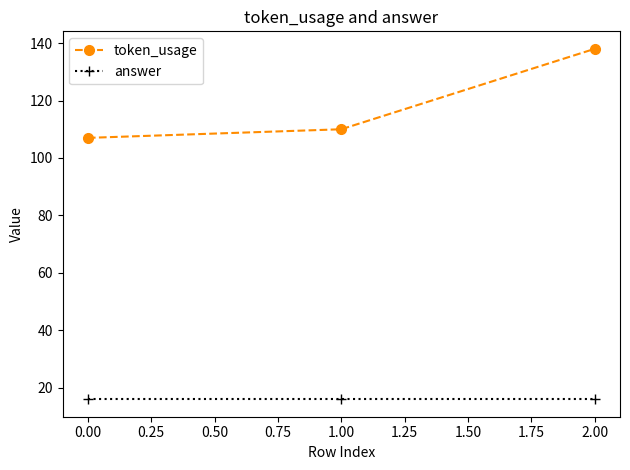

What is the average value of the answer series?

16